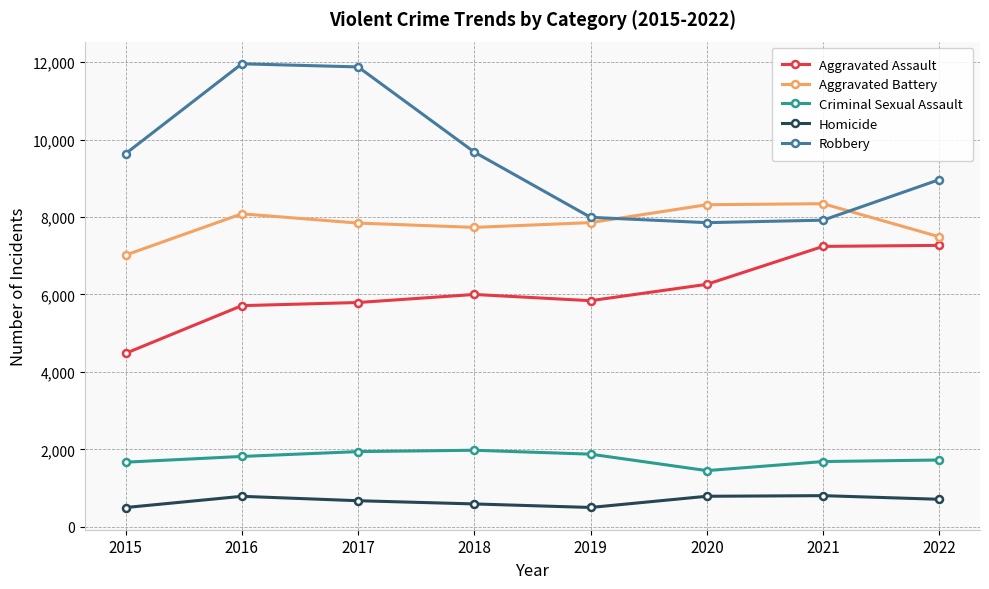

What is the sum of the Robbery values at 2018 and 2019?

17673